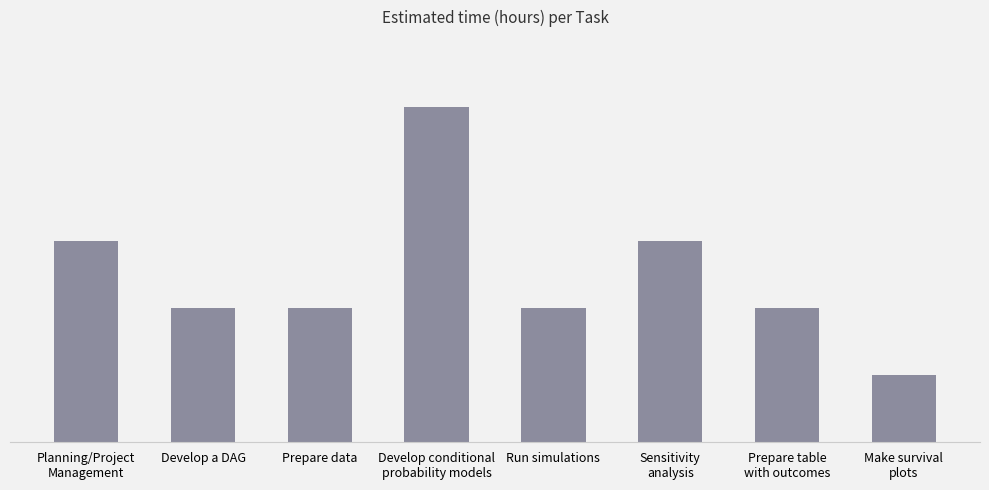

What is the greatest value displayed?

5